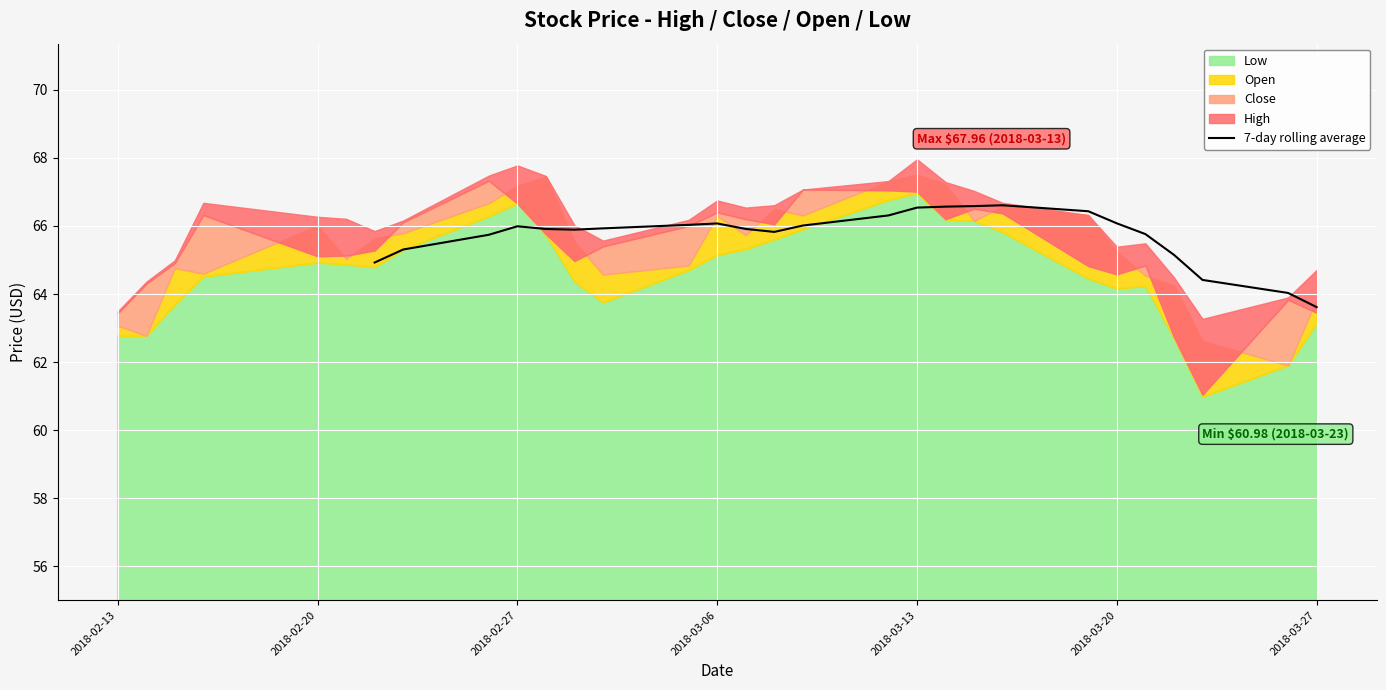

How many data points are above 65?

20